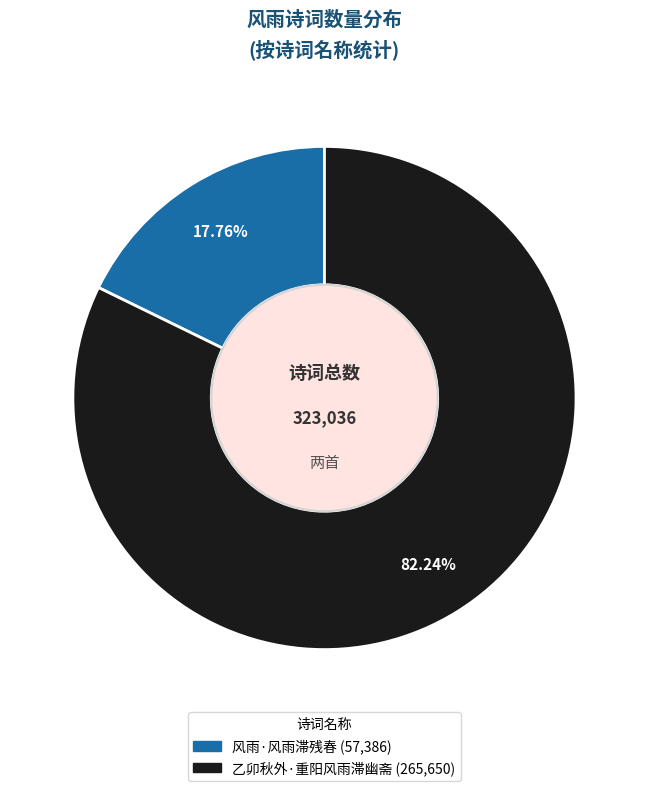

Approximately how many times larger is the value at 风雨·风雨滞残春 compared to 乙卯秋外·重阳风雨滞幽斋?

0.2